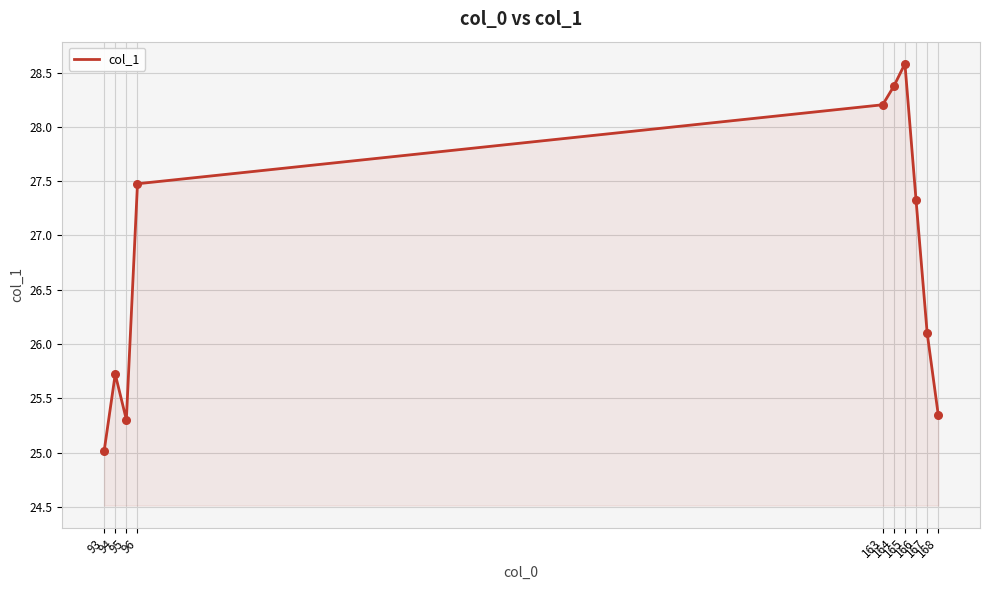

What is the ratio of the value at 95 to the value at 167?

1.0